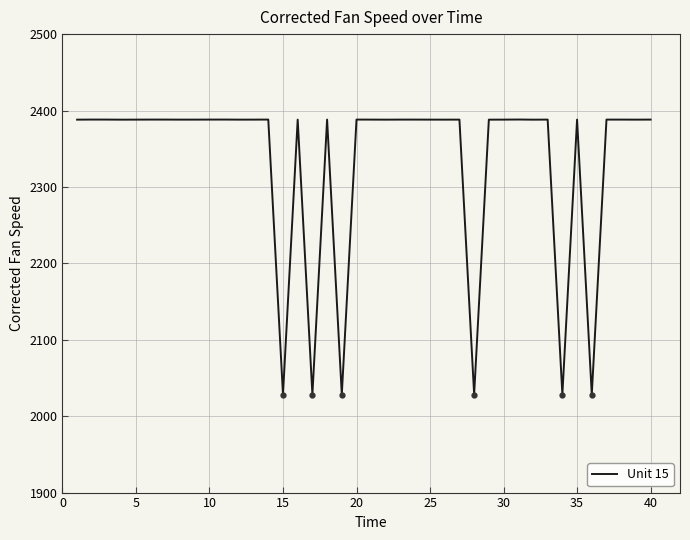

What is the difference between the maximum and minimum values?

360.0